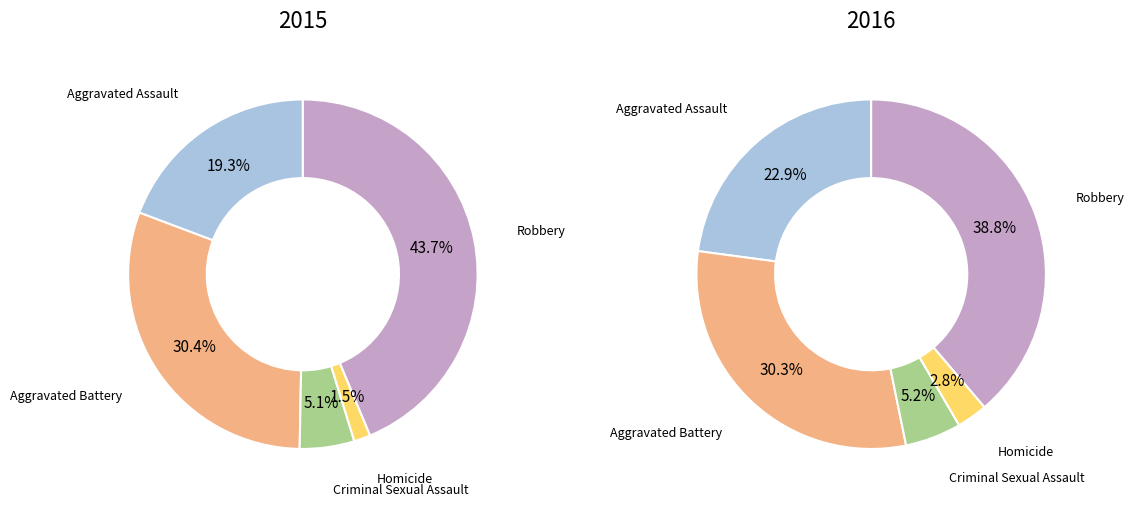

What is the change in value from Aggravated Assault to Criminal Sexual Assault?

-121